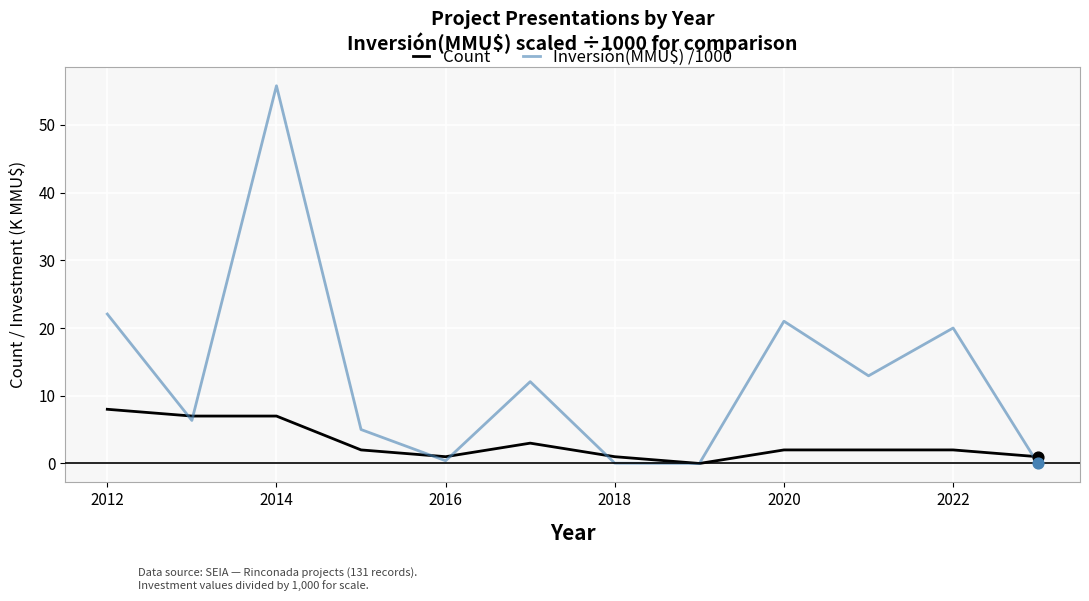

Which series has the largest range (max minus min)?

Inversión(MMU$) /1000